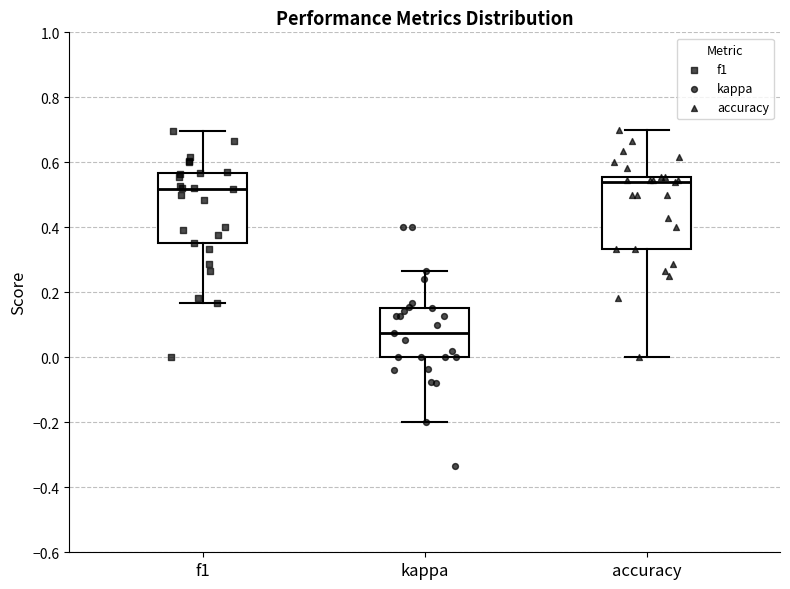

Where does the lower whisker of the box for kappa end on the y-axis? The values are not printed on the chart, so give them approximately, as read against the axis.

-0.20